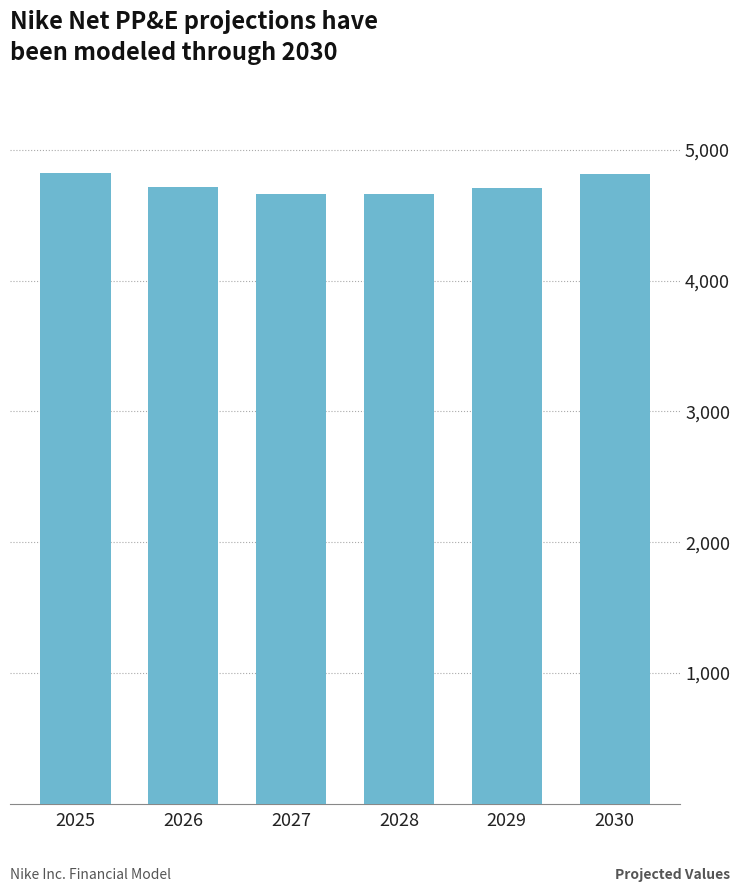

Which has a higher value, 2029 or 2027?

2029